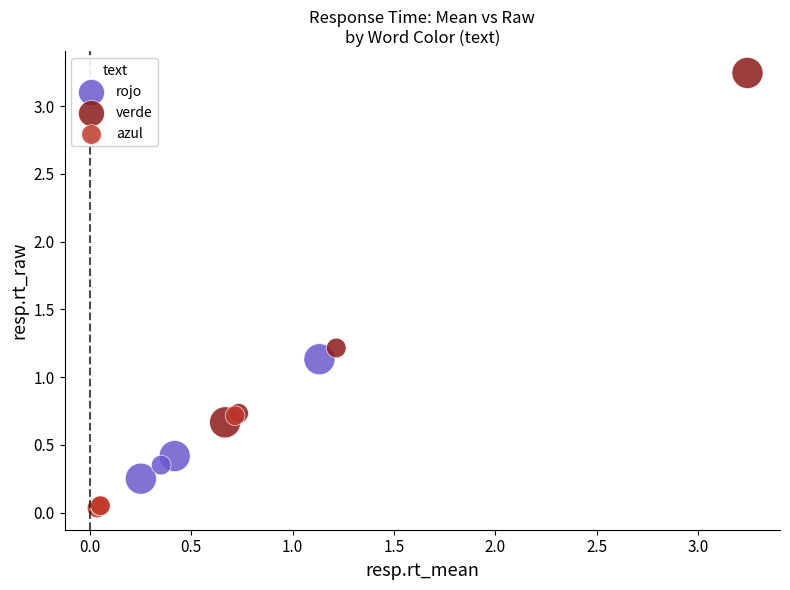

Which series reaches the minimum Y coordinate?

azul